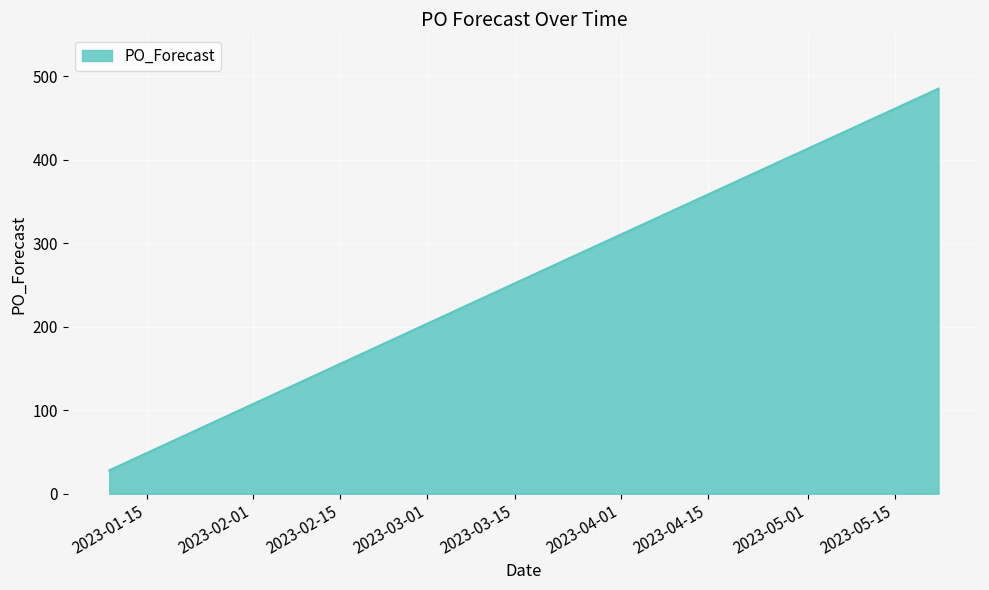

What is the smallest value displayed?

28